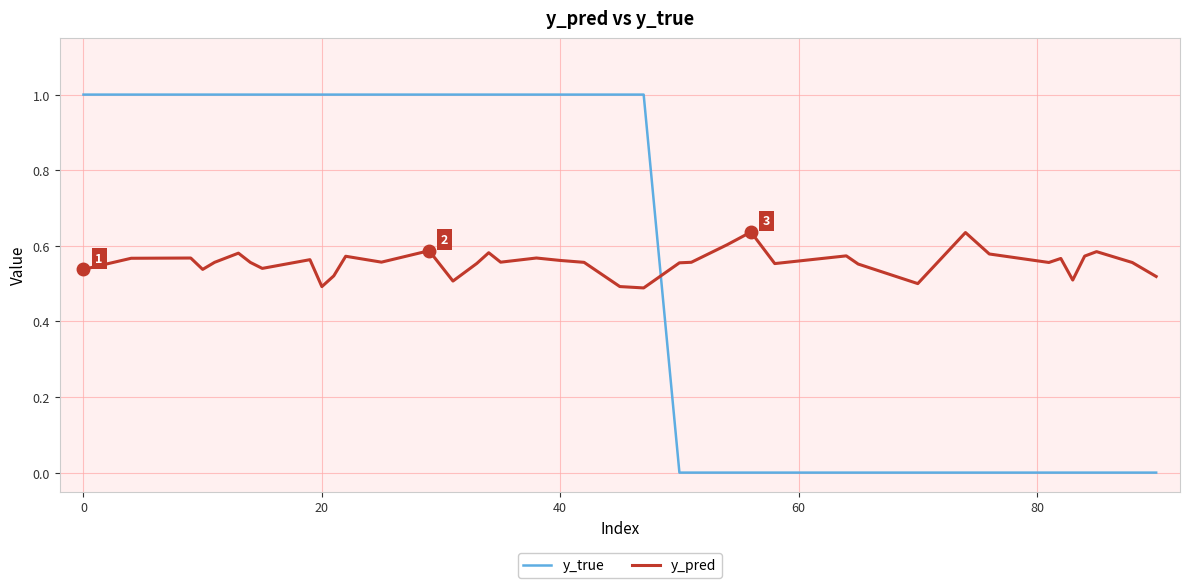

Rank the series by their maximum value, from highest to lowest.

y_true, y_pred